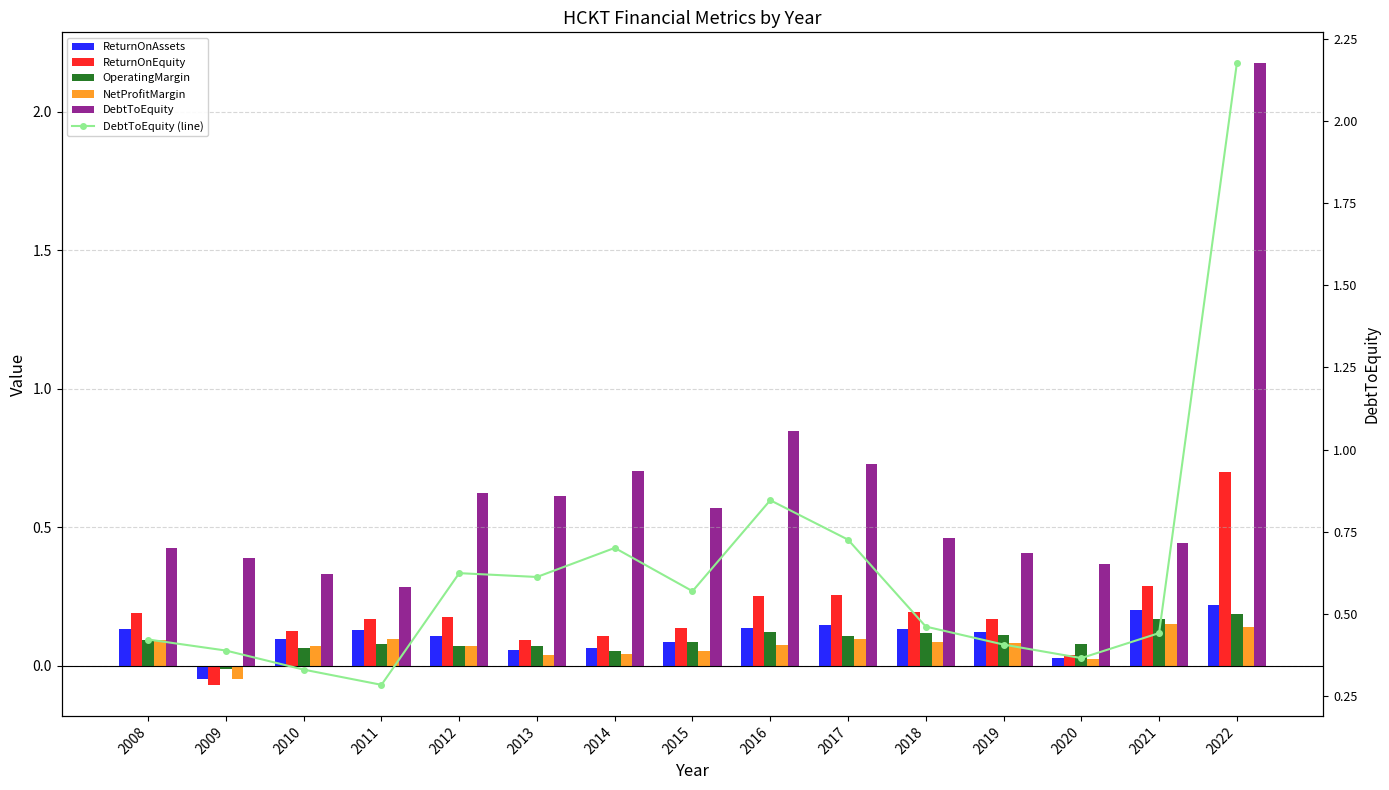

What is the lowest value of the DebtToEquity series?

0.3